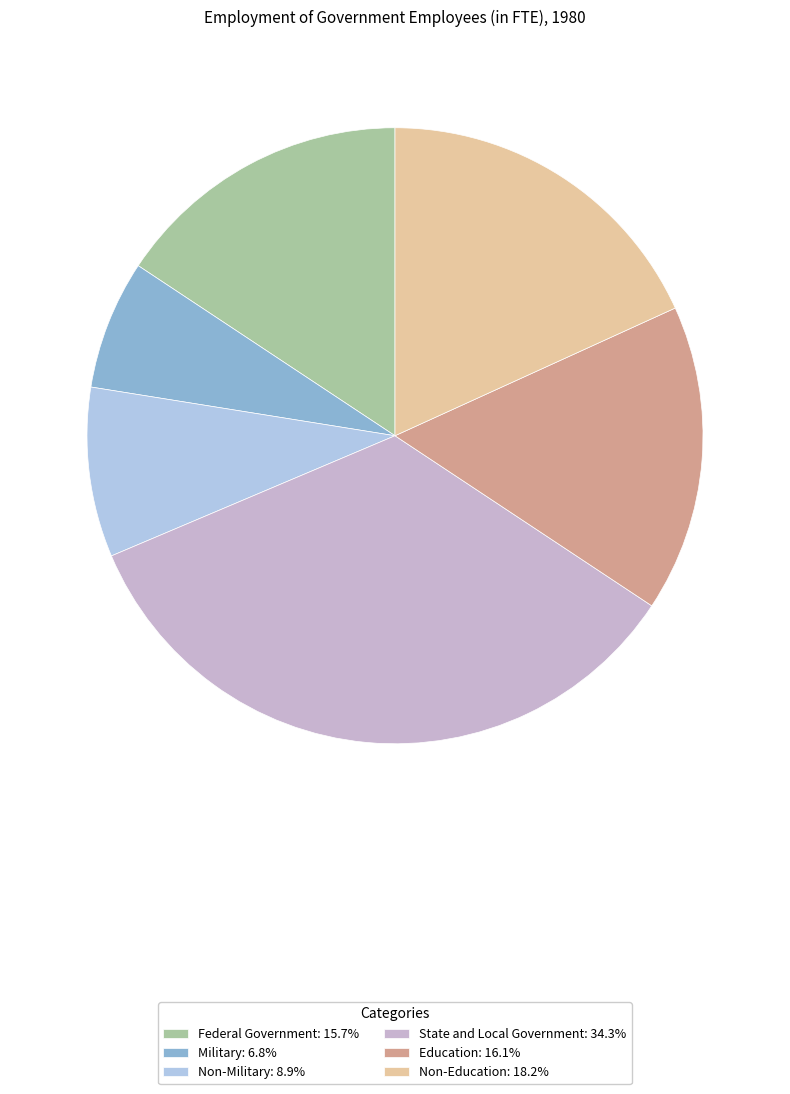

Does Non-Education account for over 50% of the chart?

No